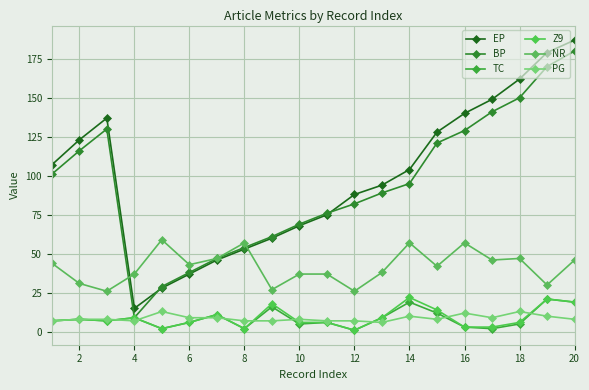

How many lines are shown in the chart?

6